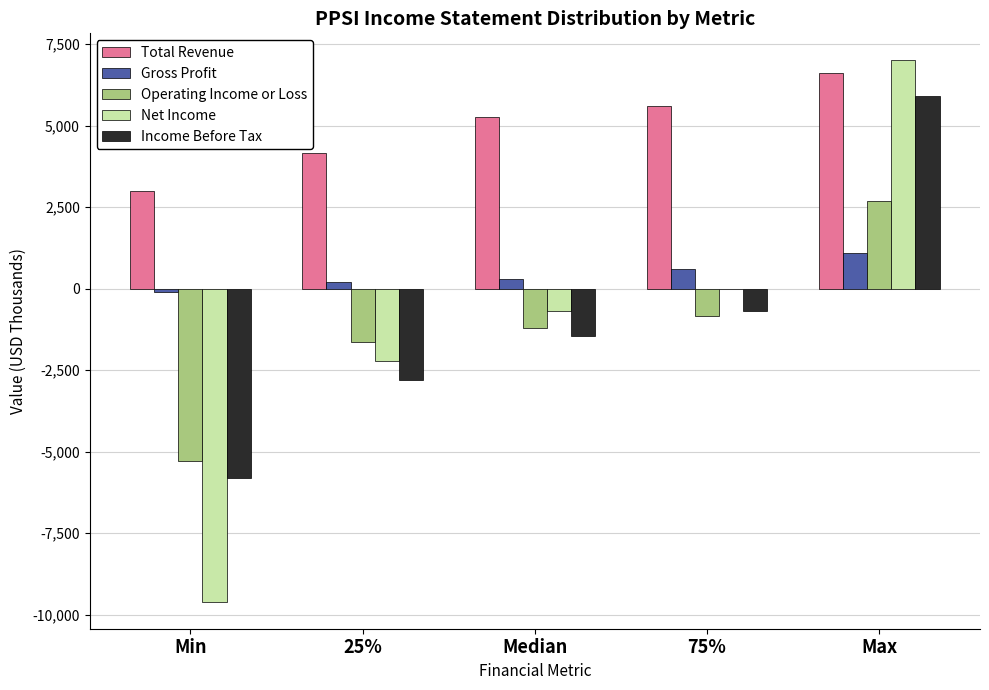

Reading left to right, what are all the values shown in this chart?

Total Revenue: Min=3000	25%=4150	Median=5250	75%=5600	Max=6600
Gross Profit: Min=-100	25%=200	Median=300	75%=600	Max=1100
Operating Income or Loss: Min=-5300	25%=-1650	Median=-1200	75%=-825	Max=2700
Net Income: Min=-9600	25%=-2225	Median=-700	75%=-25	Max=7000
Income Before Tax: Min=-5800	25%=-2800	Median=-1450	75%=-700	Max=5900